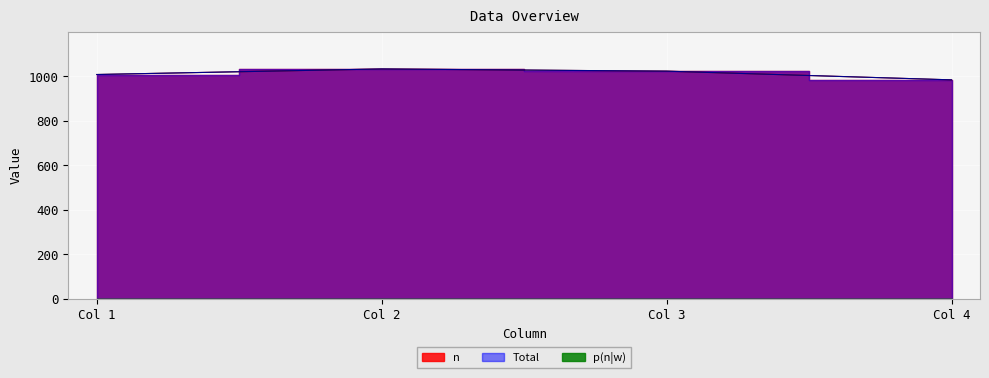

What is the difference between the maximum and minimum values in the n series?

49